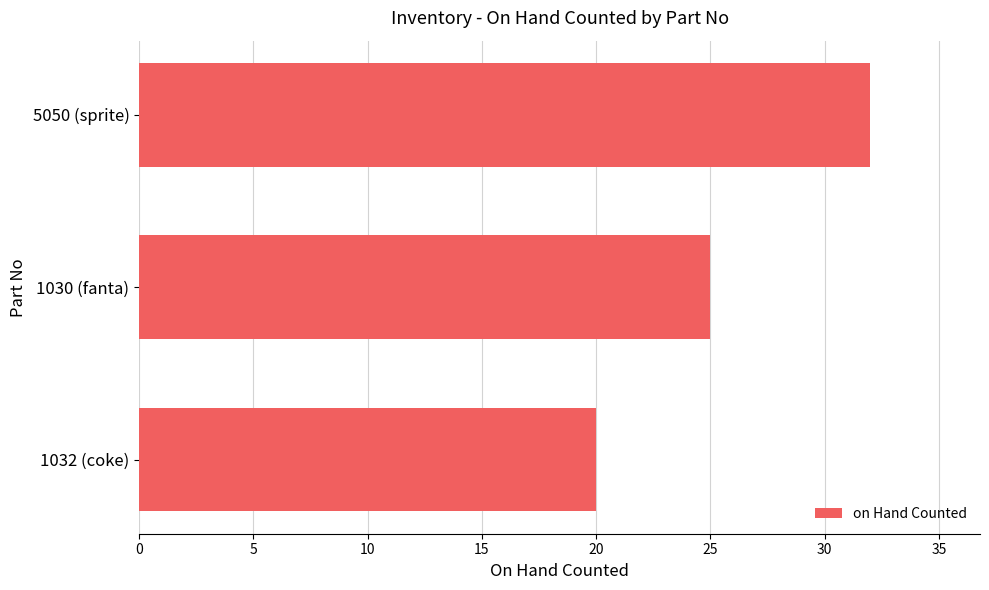

True or false: the data shows 20 at 1032 (coke).

True